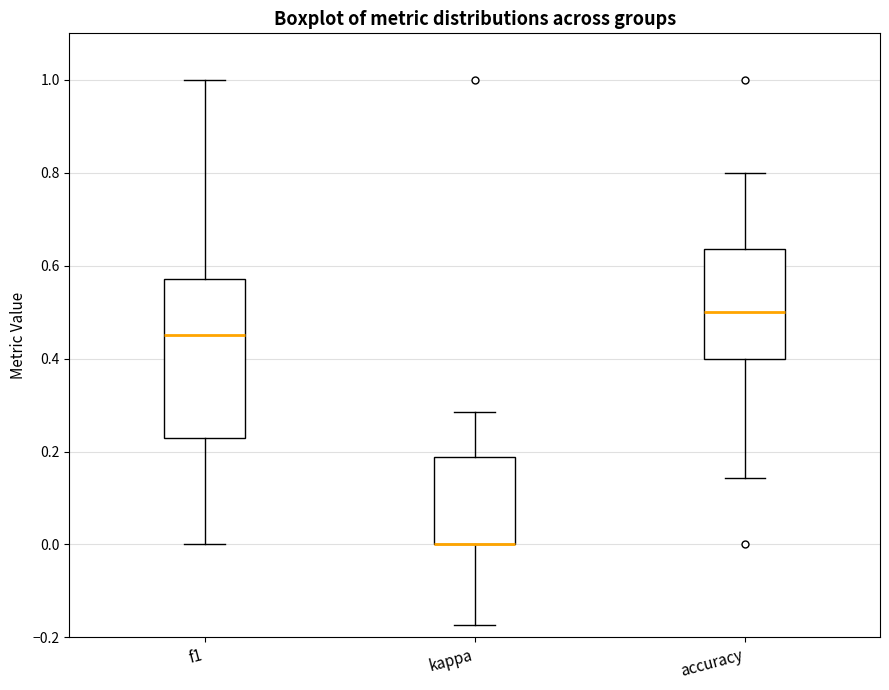

Reading left to right, transcribe this box plot: for each box, give where its median line is, the range the box spans, and where its two whiskers end, as read against the y-axis. The values are not printed on the chart, so give them approximately, as read against the axis.

f1: median 0.46, box 0.22 to 0.58, whiskers 0.00 to 1.00
kappa: median 0.00 (drawn on the box's lower edge), box 0.00 to 0.18, whiskers -0.18 to 0.28
accuracy: median 0.50, box 0.40 to 0.64, whiskers 0.14 to 0.80